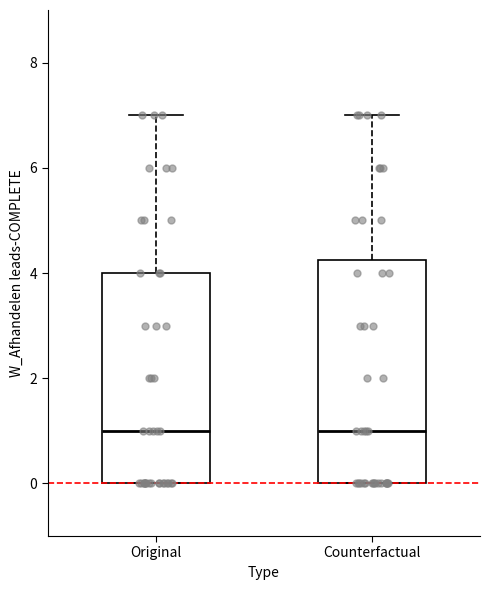

Comparing the boxes themselves (not the whiskers), which one is the tallest?

Counterfactual